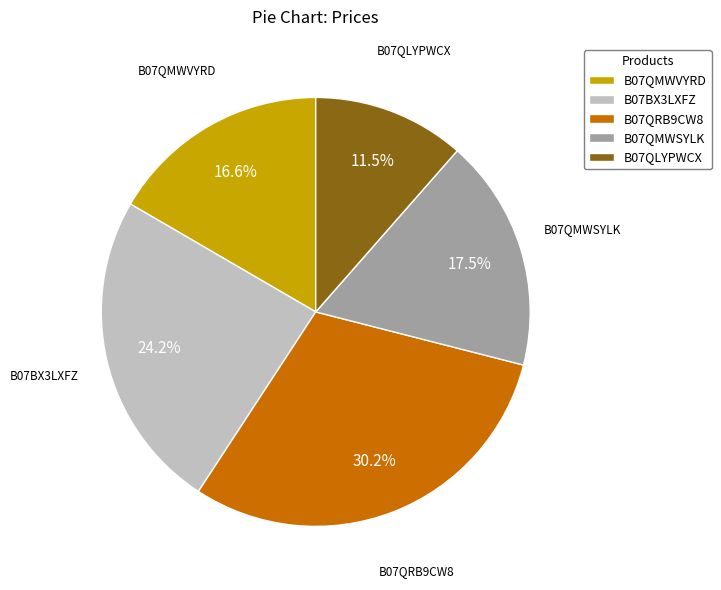

How many slices are in this pie chart?

5